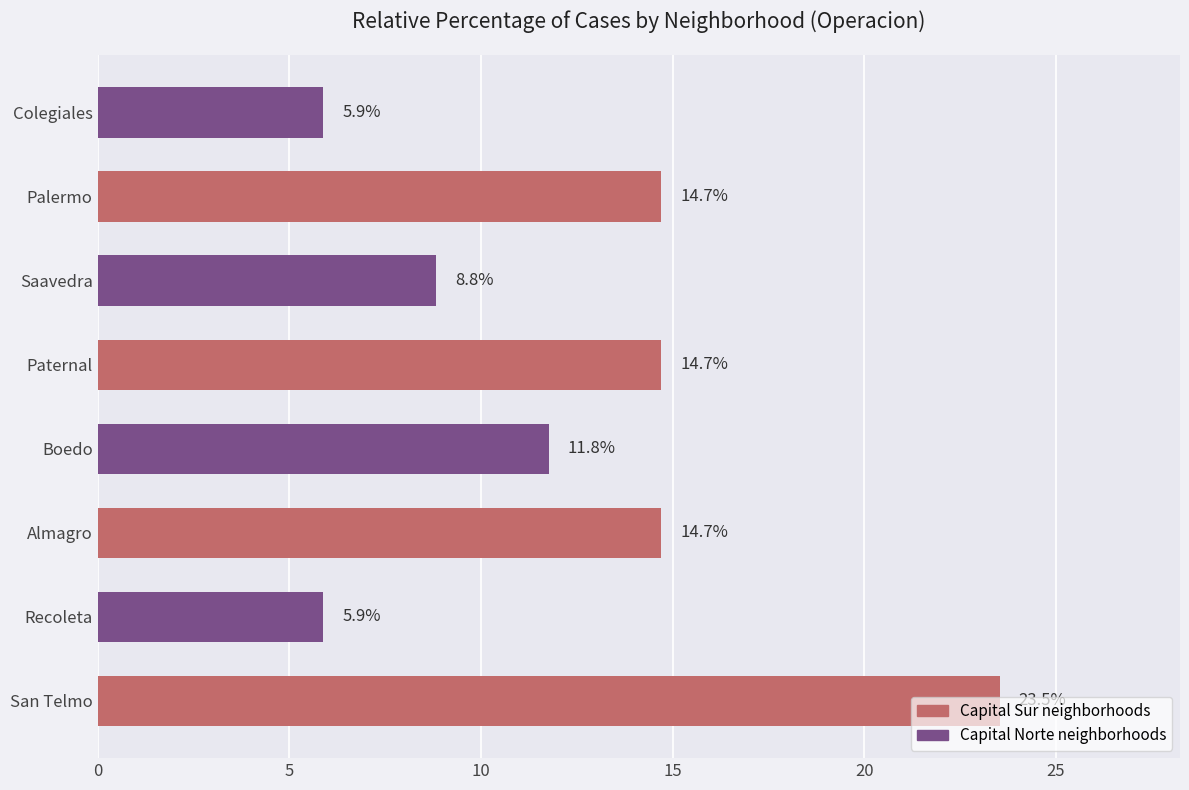

What is the change in value from Almagro to Boedo?

-2.9